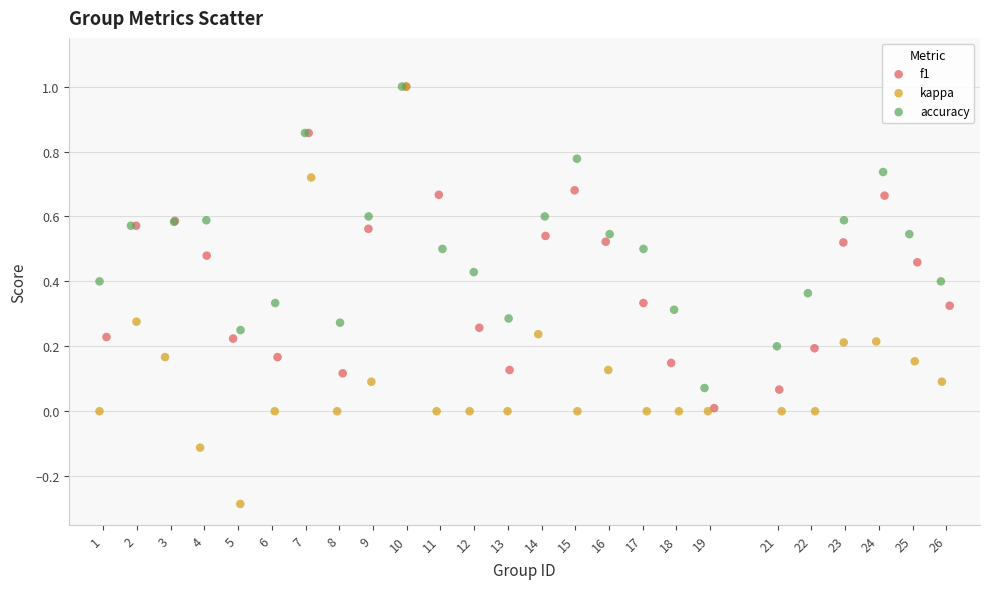

Which series has the largest Y range (max minus min)?

kappa